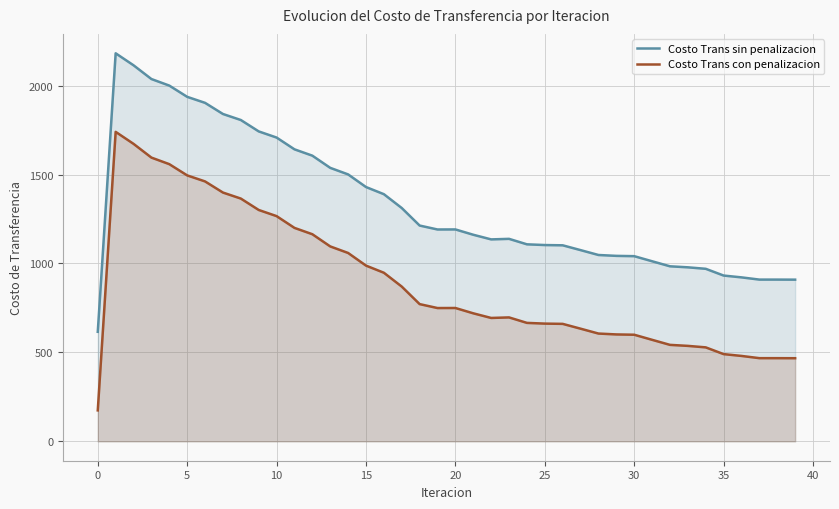

Reading left to right, what are all the values shown in this chart?

Costo Trans sin penalizacion: 615.7	2181.5	2114.0	2036.7	1999.9	1936.7	1902.8	1840.2	1806.4	1742.3	1707.7	1641.6	1605.9	1537.4	1500.6	1429.6	1389.4	1311.6	1213.1	1190.9	1191.2	1161.3	1135.2	1138.3	1107.5	1103.5	1102.0	1074.9	1047.6	1042.6	1040.9	1012.3	983.9	978.2	969.9	932.0	921.7	909.2	909.2	908.9
Costo Trans con penalizacion: 174.0	1739.8	1672.3	1595.0	1558.2	1495.0	1461.1	1398.6	1364.7	1300.7	1266.1	1199.9	1164.3	1095.7	1058.9	987.9	947.7	869.9	771.4	749.3	749.5	719.6	693.6	696.6	665.8	661.8	660.3	633.3	605.9	600.9	599.2	570.7	542.3	536.6	528.2	490.3	480.0	467.6	467.5	467.2